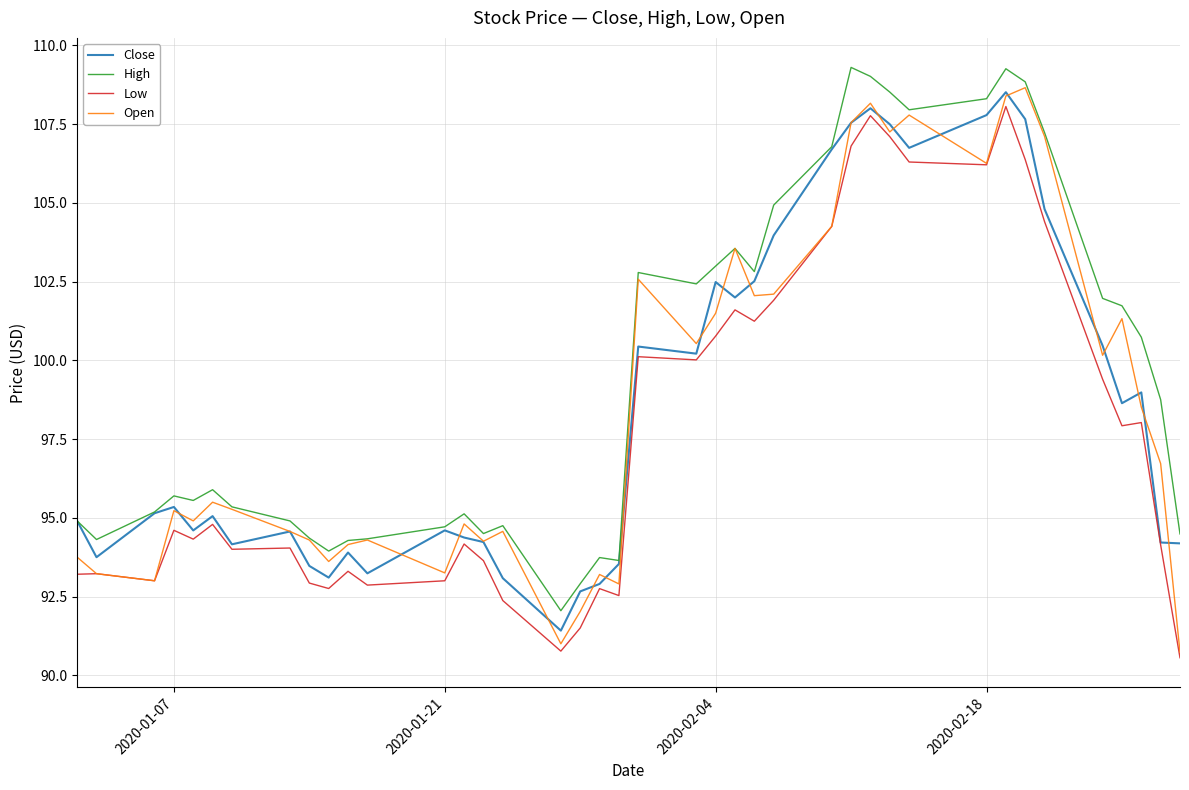

What is the minimum value shown in the chart?

90.6